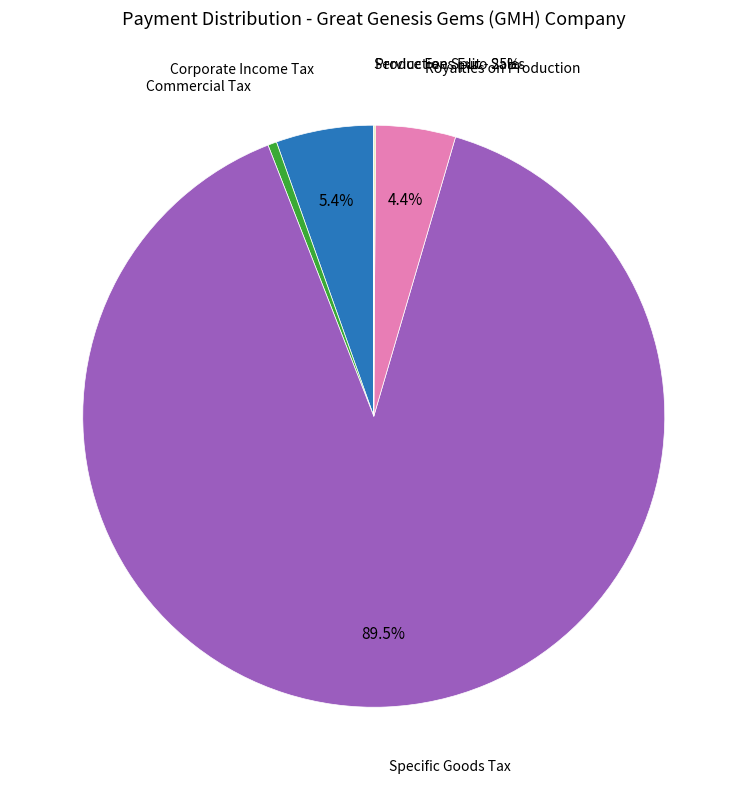

To the nearest percent, what is the difference between the Specific Goods Tax and Service Fees Euro Sales slice percentages?

90%